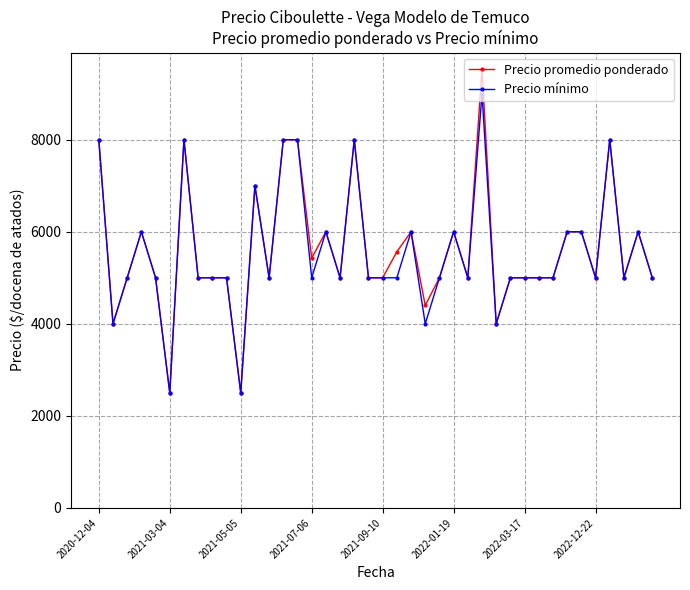

What is the value of the Precio promedio ponderado point at the 35th from the left?

6000